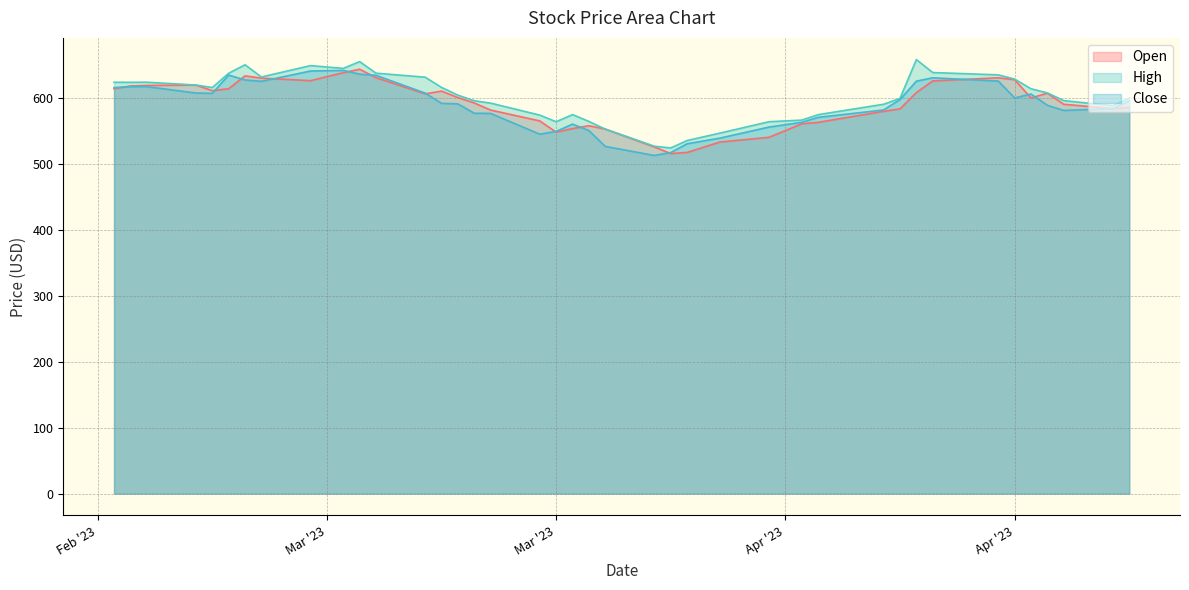

The High series shows 574.6 at 2023-04-06. True or false?

True